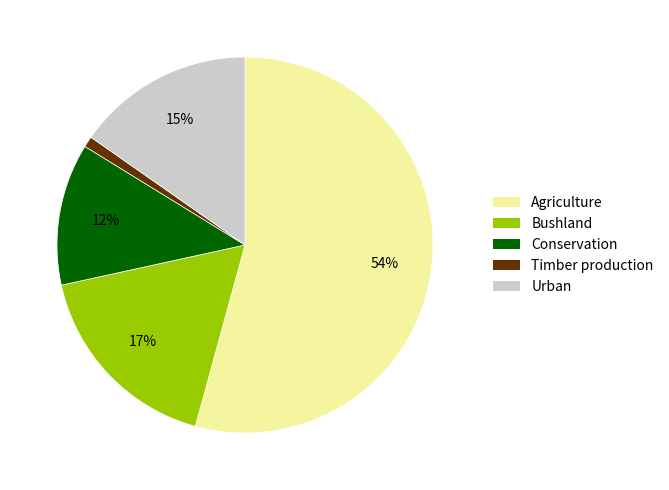

Does any single category account for the majority?

Yes